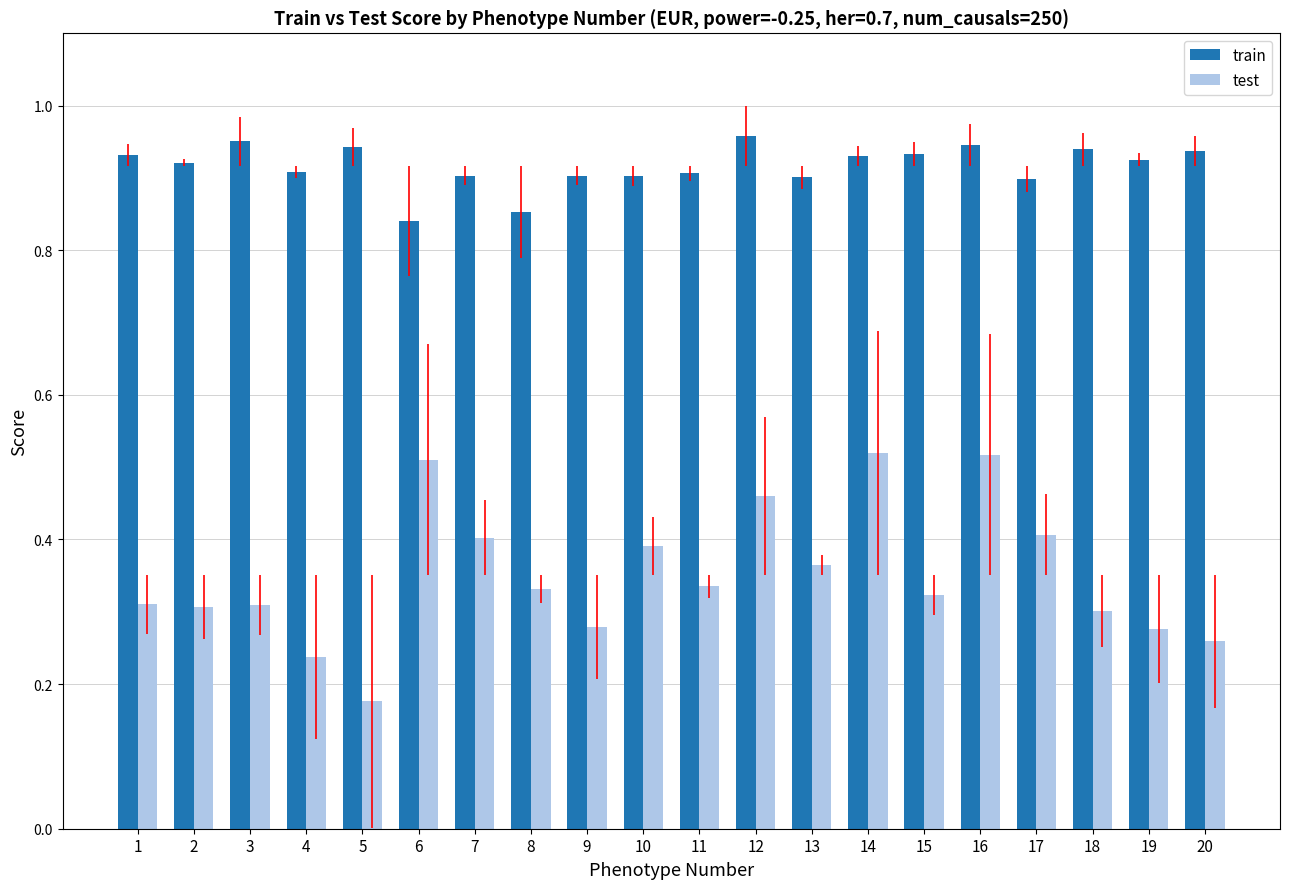

Is it true that train equals 0.9 at 19?

True